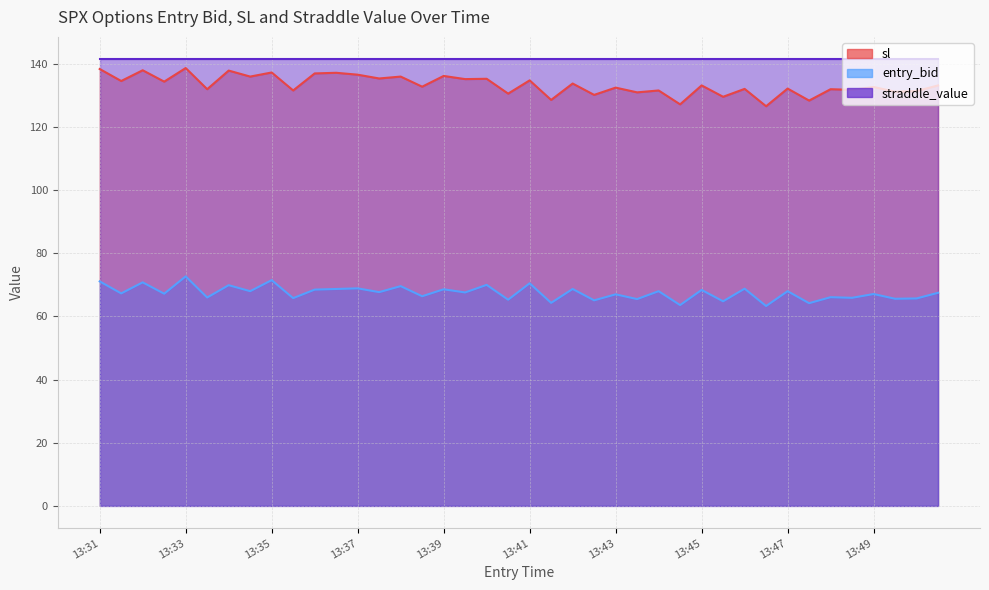

What is the sum of all sl values?

5335.3